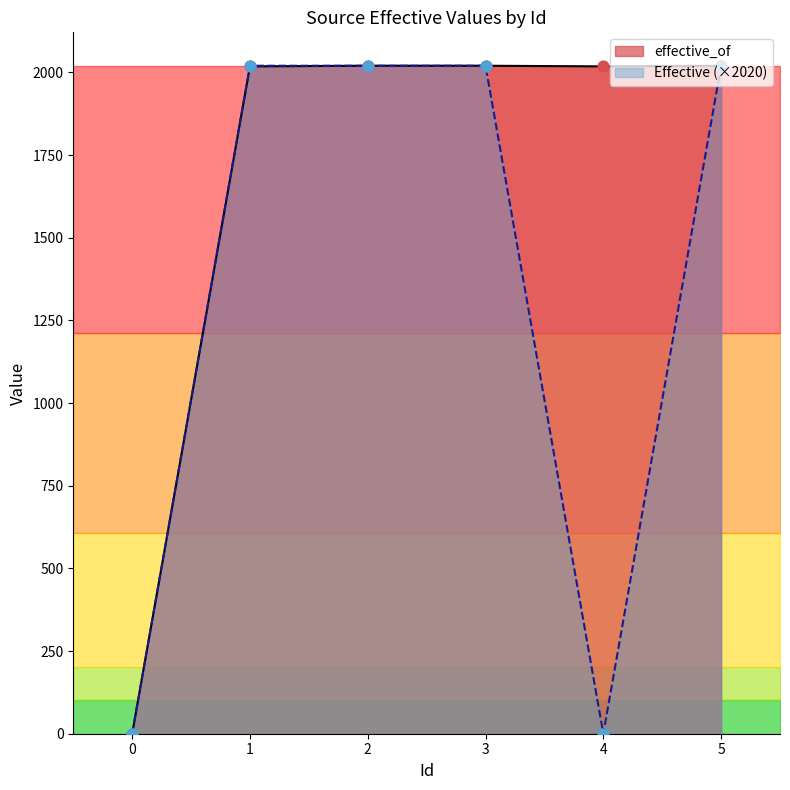

Which series has the widest spread of Y values?

effective_of